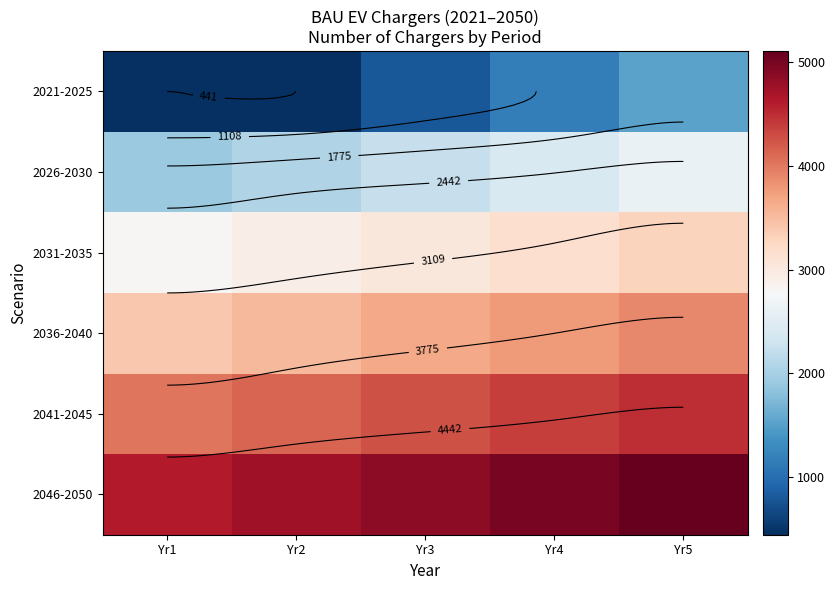

Count the number of categories in the chart.

5